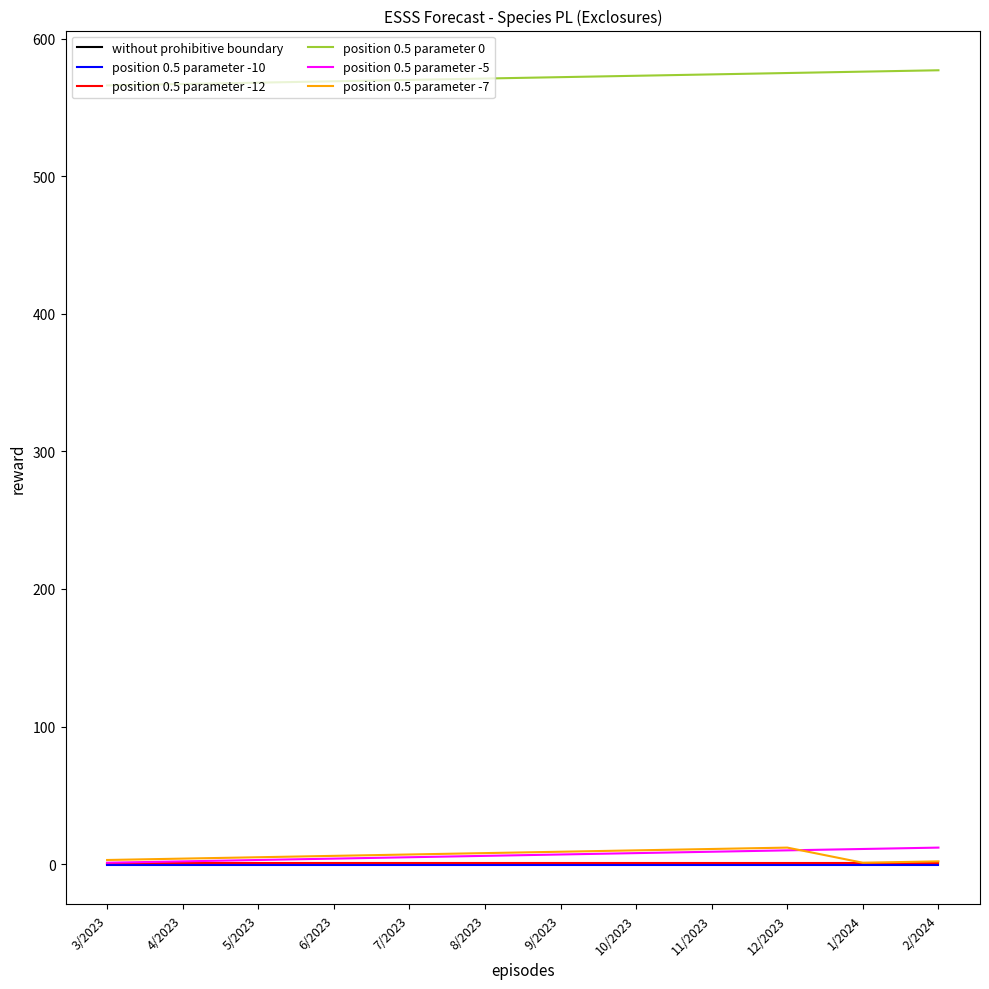

True or false: without prohibitive boundary and position 0.5 parameter 0 intersect in this chart.

False